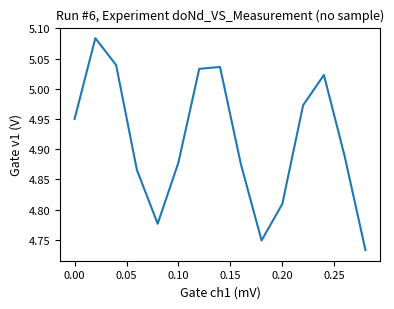

How many interior local peaks (higher than both neighbors) does the data have?

3